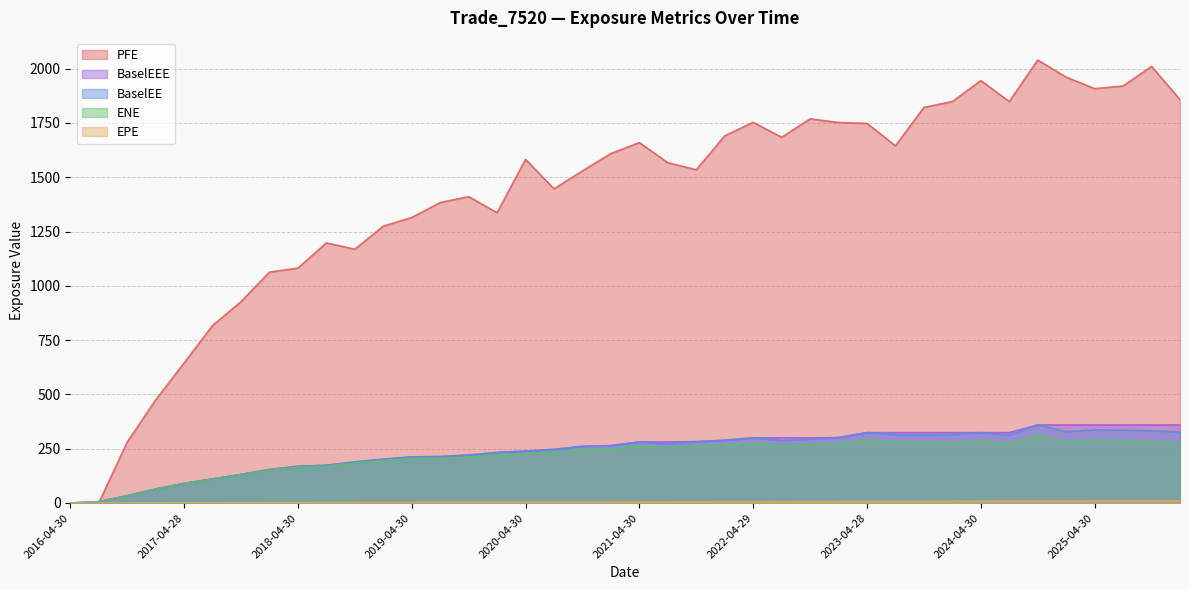

The EPE series shows 2.8 at 2018-04-30. True or false?

False